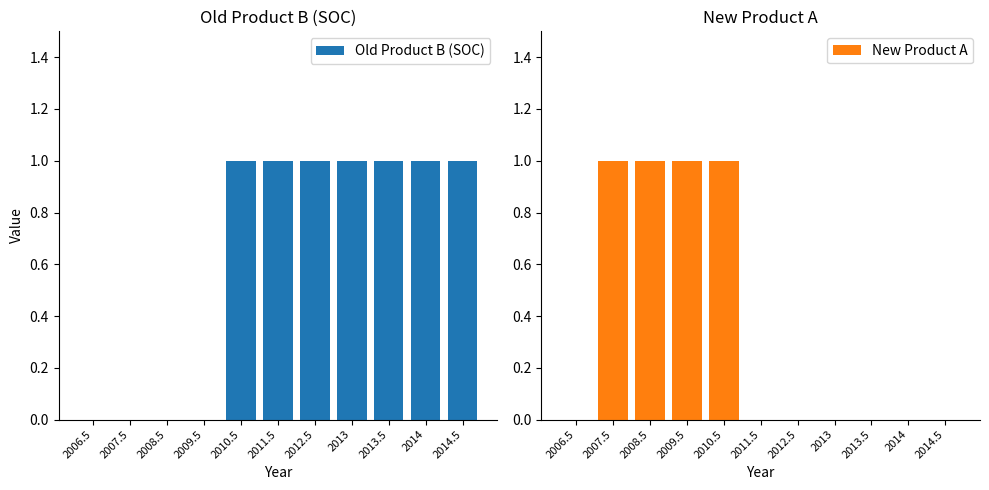

What is the difference between the second highest and minimum values in the New Product A series?

1